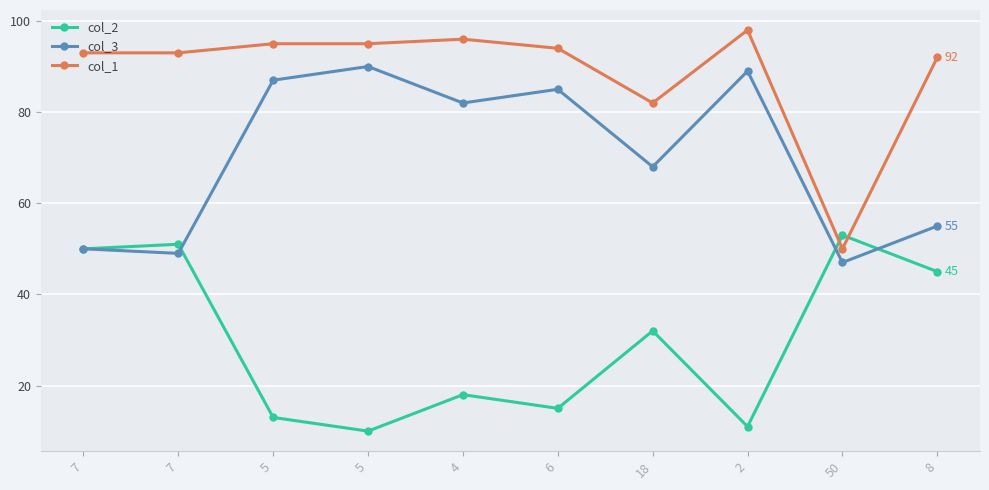

How many distinct data groups are displayed?

3